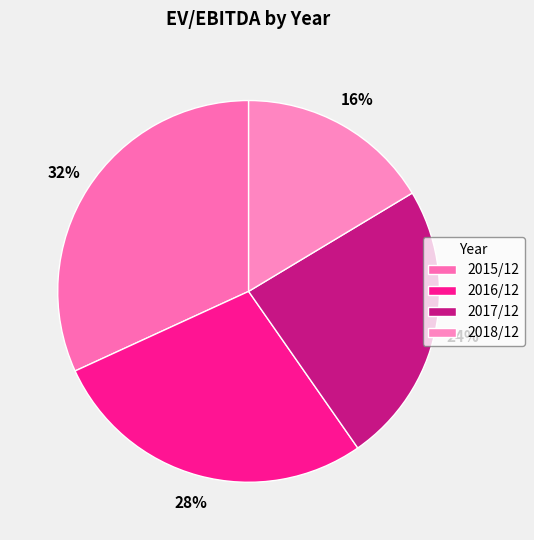

To the nearest percent, what is the combined percentage of 2016/12 and 2017/12?

52%